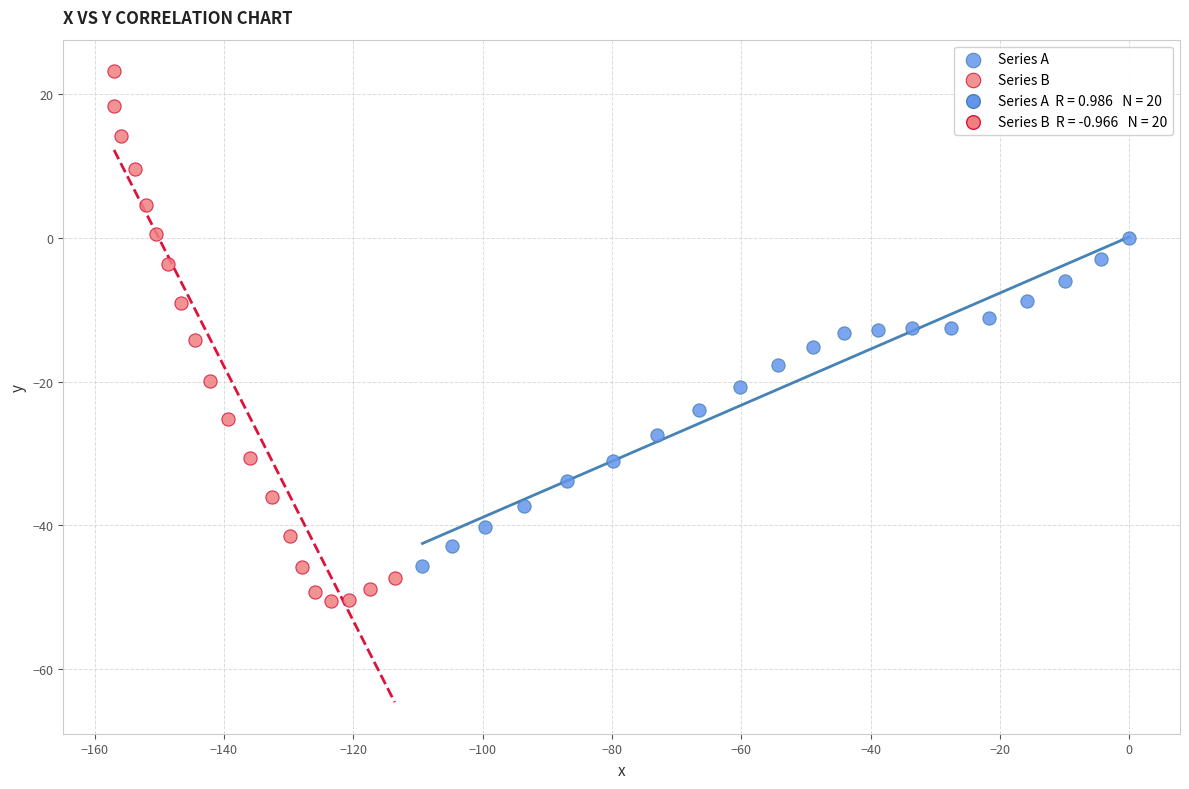

Which series reaches the maximum Y coordinate?

Series B